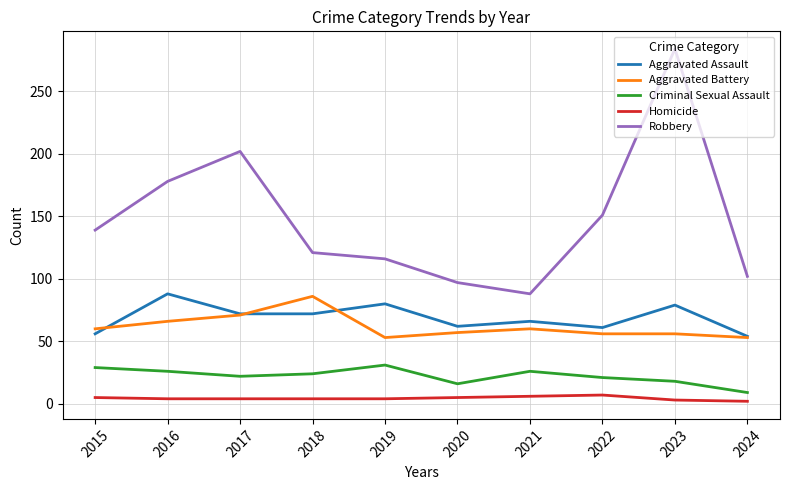

True or false: Aggravated Assault and Robbery cross at least once.

False